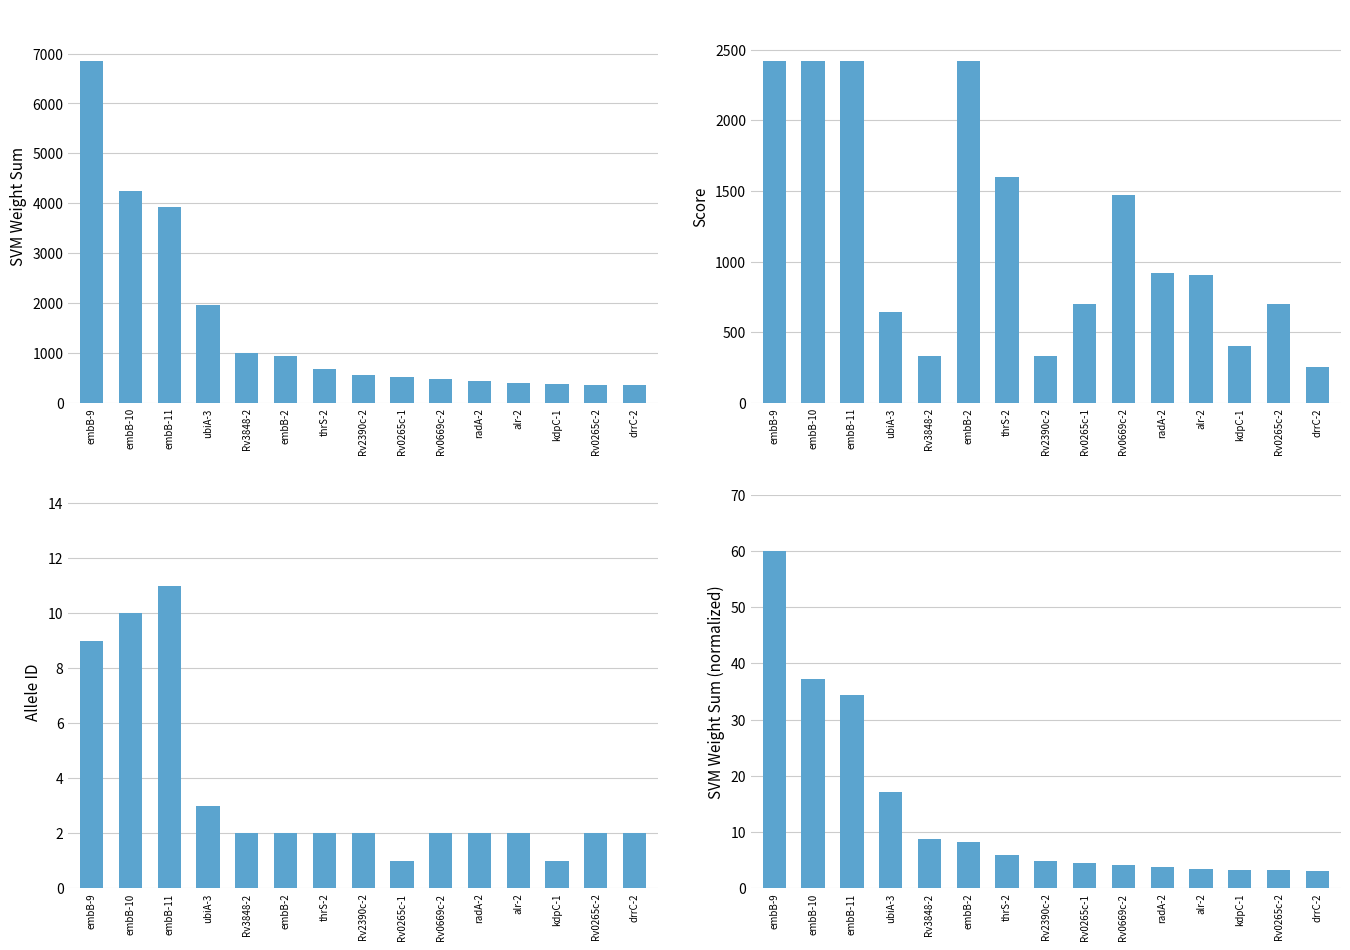

Is the value of svm_weight_sum (normalized) at drrC-2 greater than the value of allele_id at thrS-2?

Yes